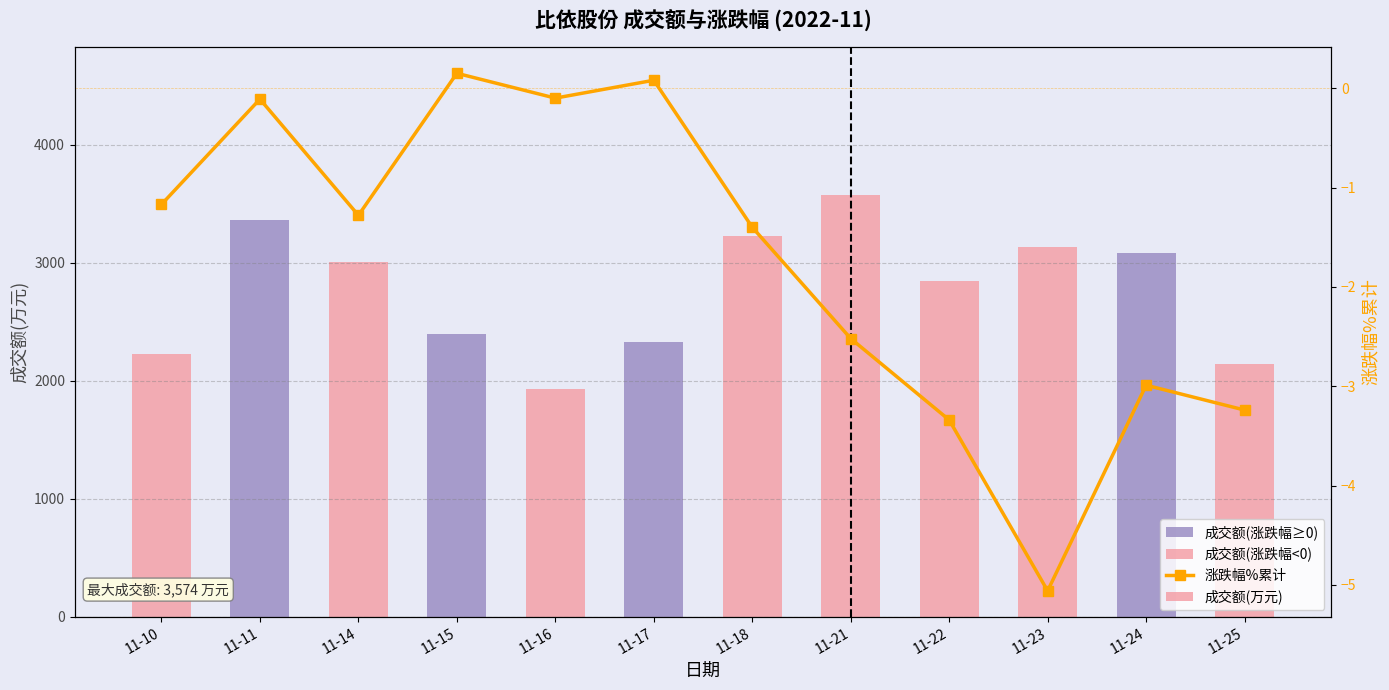

The chart shows a value of 2225 at 11-10. True or false?

True